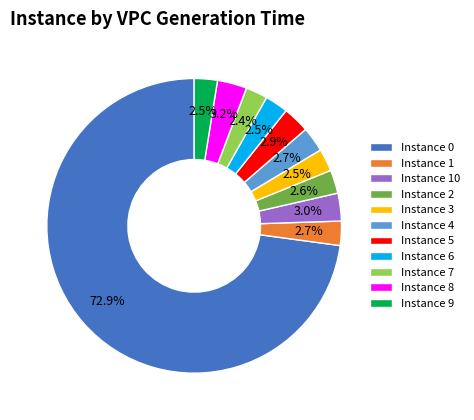

Do Instance 3 and Instance 10 together represent more than half of the pie?

No